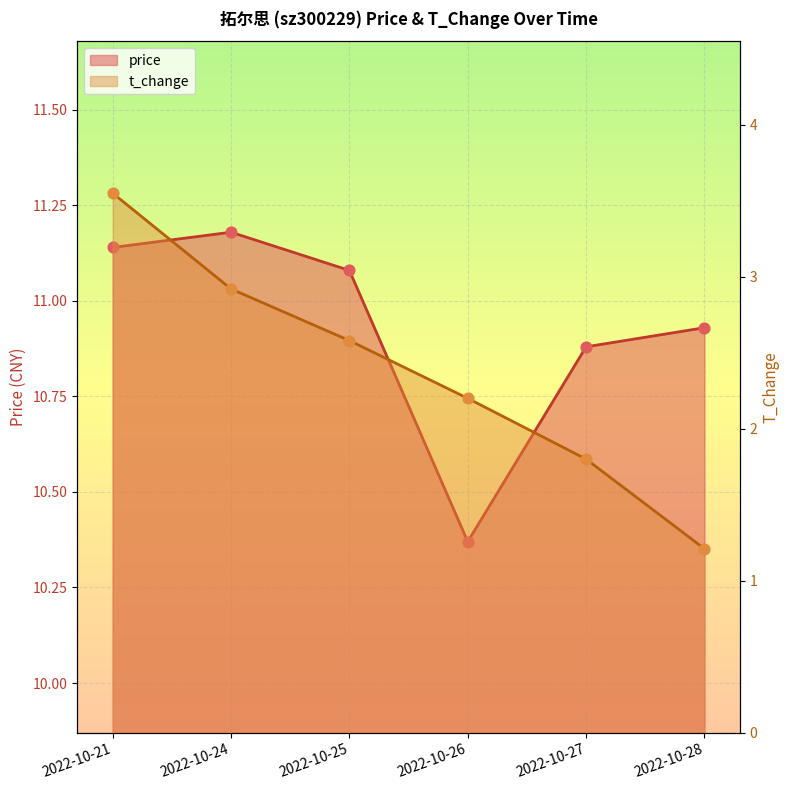

At which category is the sum across all series the highest?

2022-10-21